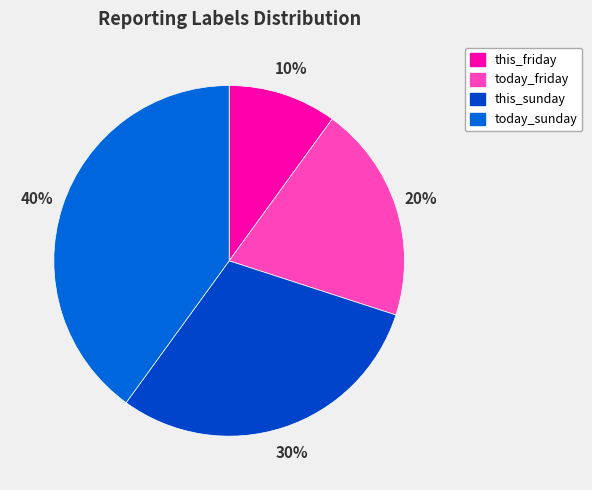

How many slices are in this pie chart?

4